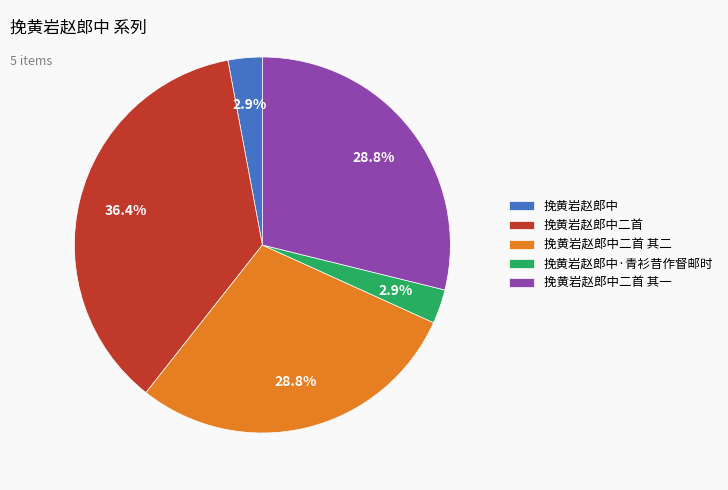

What is the ratio of the value at 挽黄岩赵郎中·青衫昔作督邮时 to the value at 挽黄岩赵郎中?

1.0